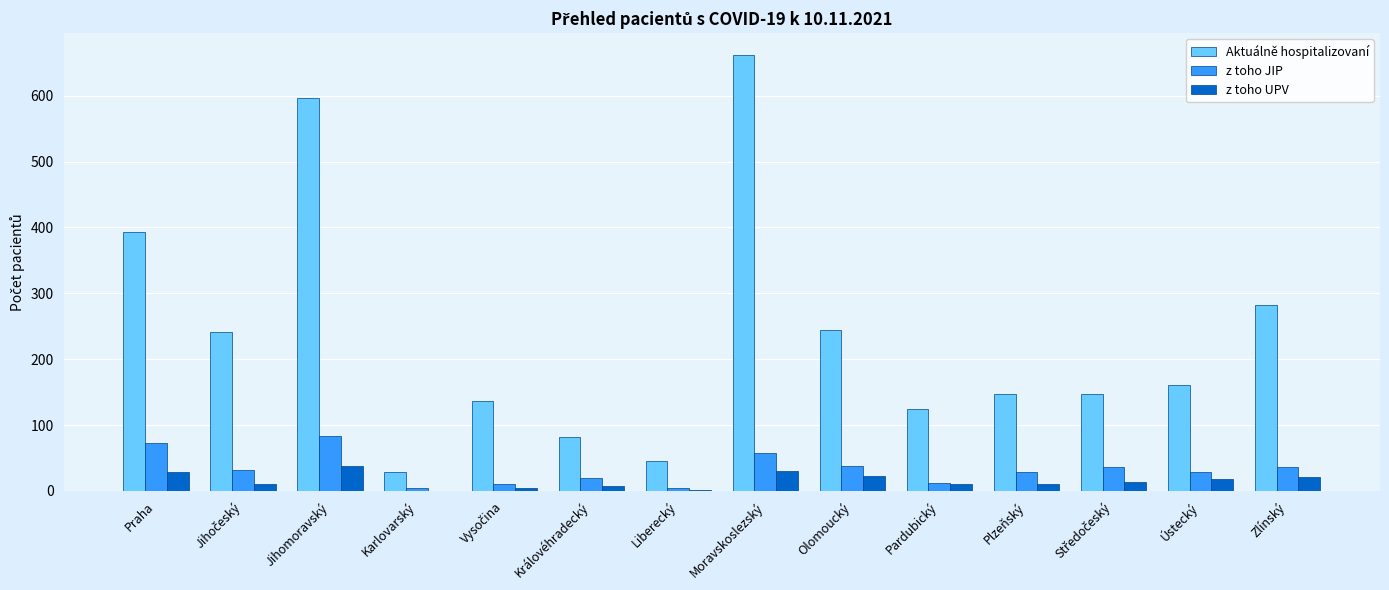

What is the total value across all series at Jihomoravský?

717